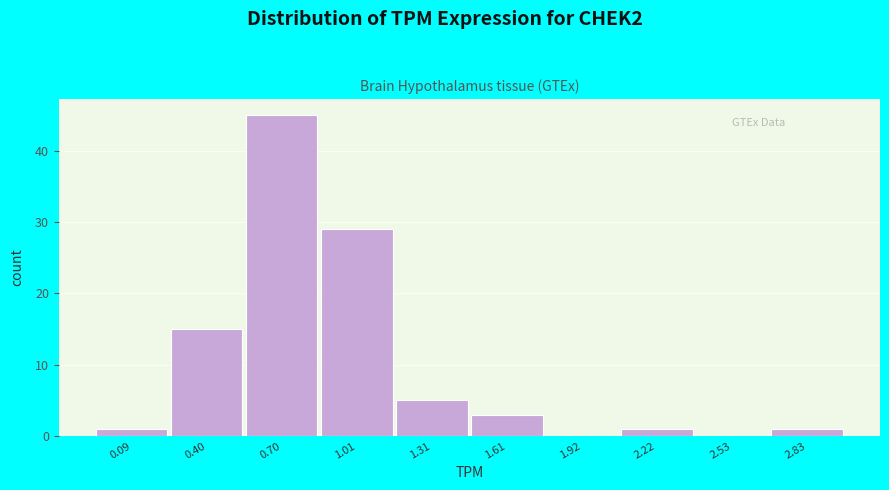

Reading left to right, transcribe all the data shown in this chart.

0.09=1	0.40=15	0.70=45	1.01=29	1.31=5	1.61=3	1.92=0	2.22=1	2.53=0	2.83=1